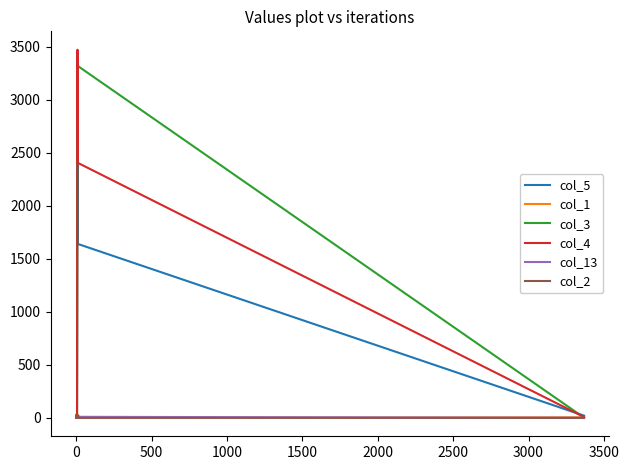

What is the value of the col_1 point at the 4th from the left?

11